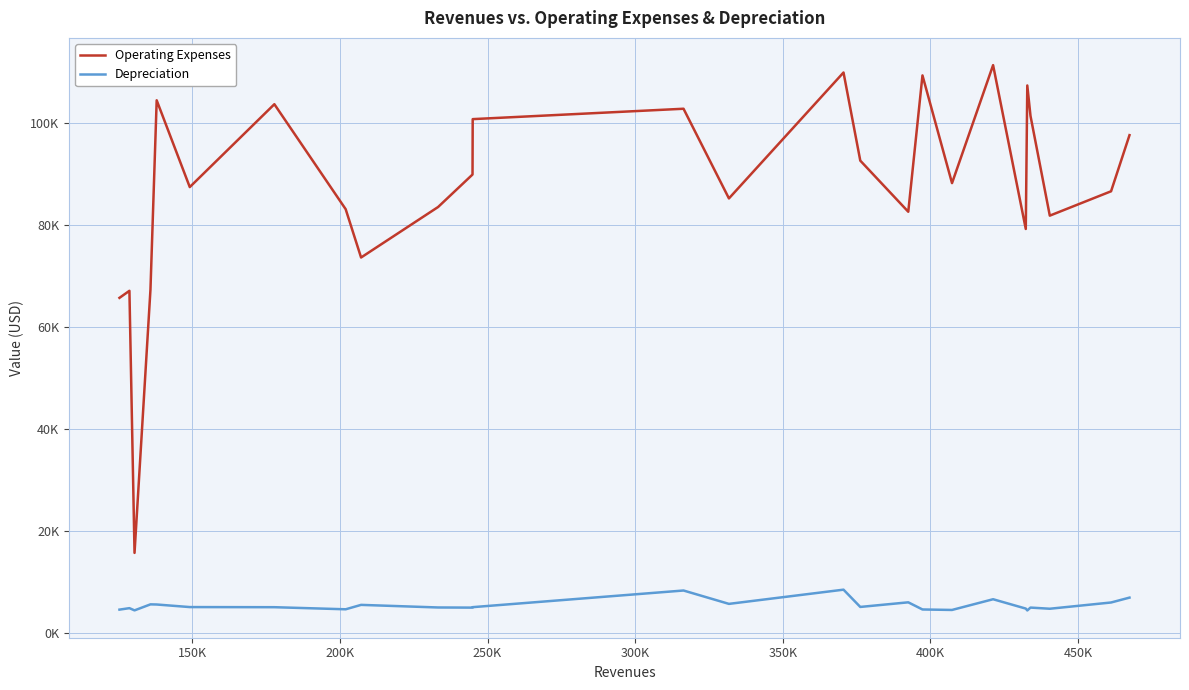

Does the chart display data point markers on the line(s)?

No